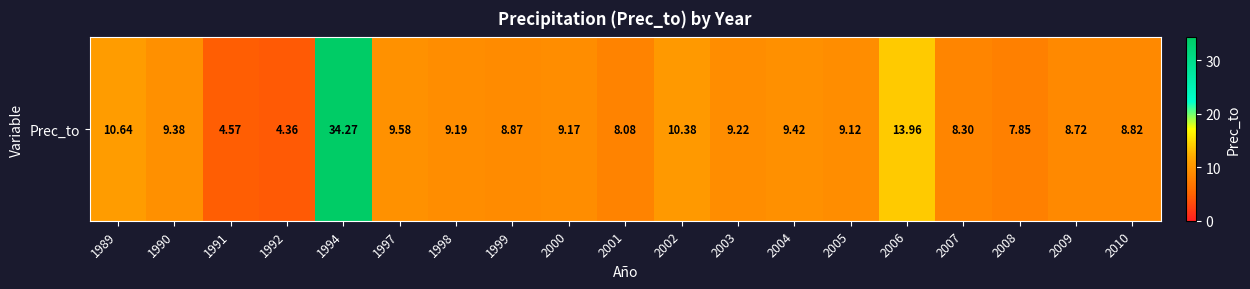

The value at 2005 is 12.3. True or false?

False